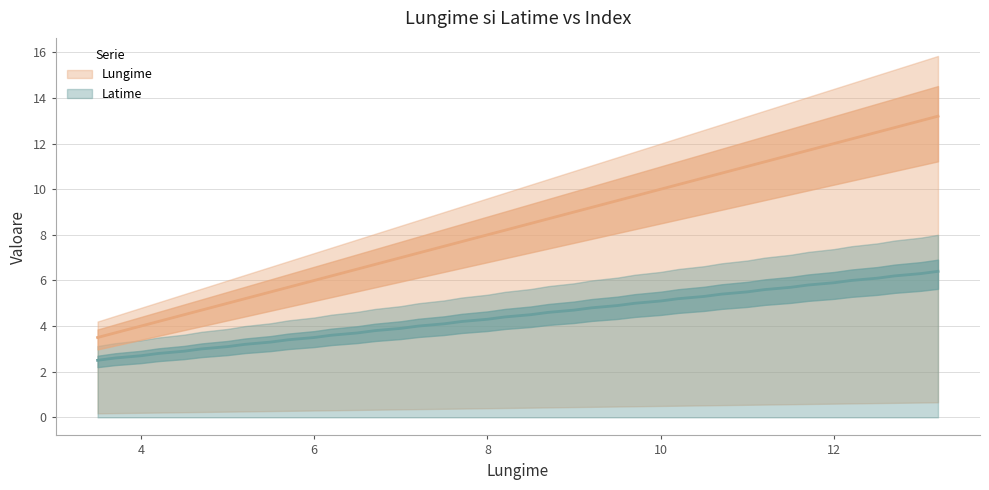

What are all the series names shown in the legend?

Latime, Lungime